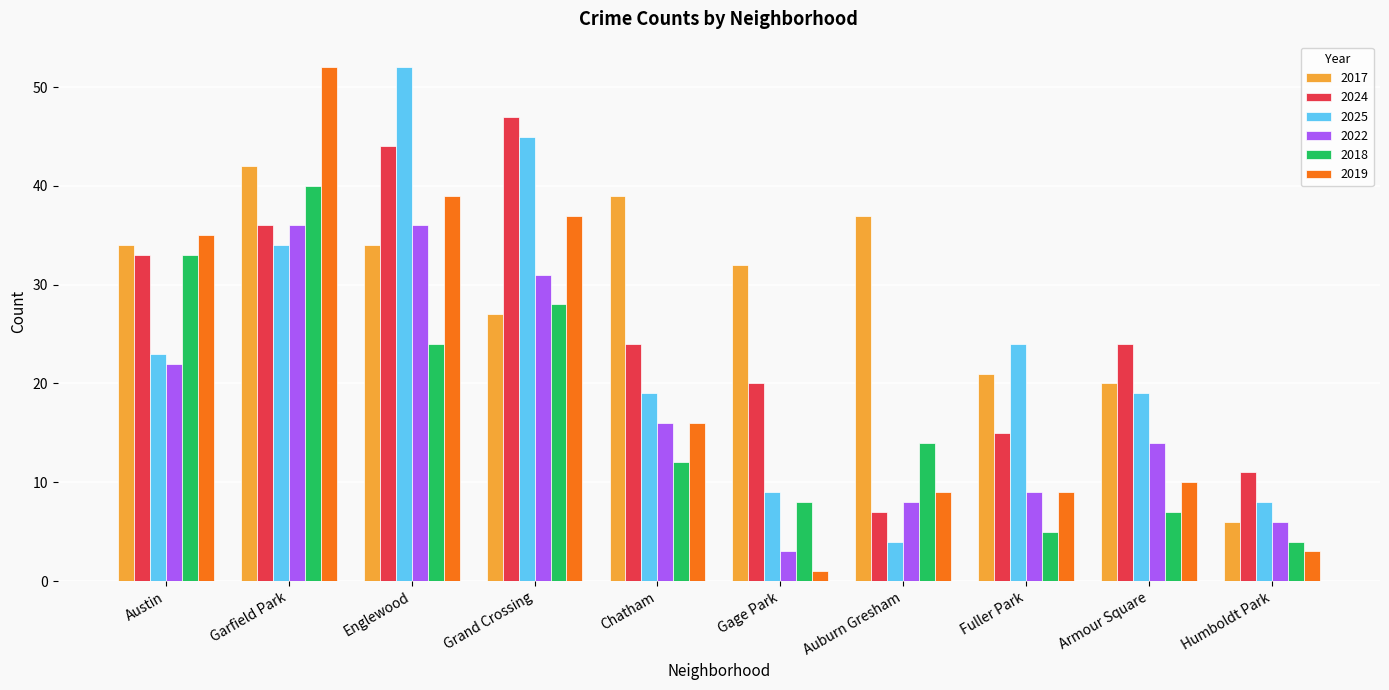

At which label is 2019 closest to 26?

Austin